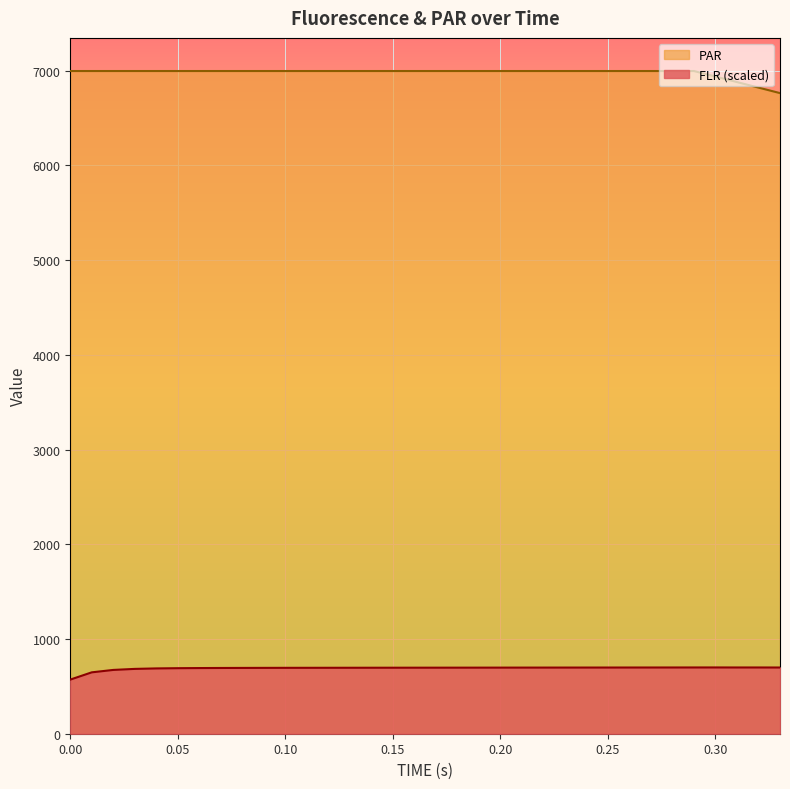

What is the lowest value of the PAR series?

6762.3